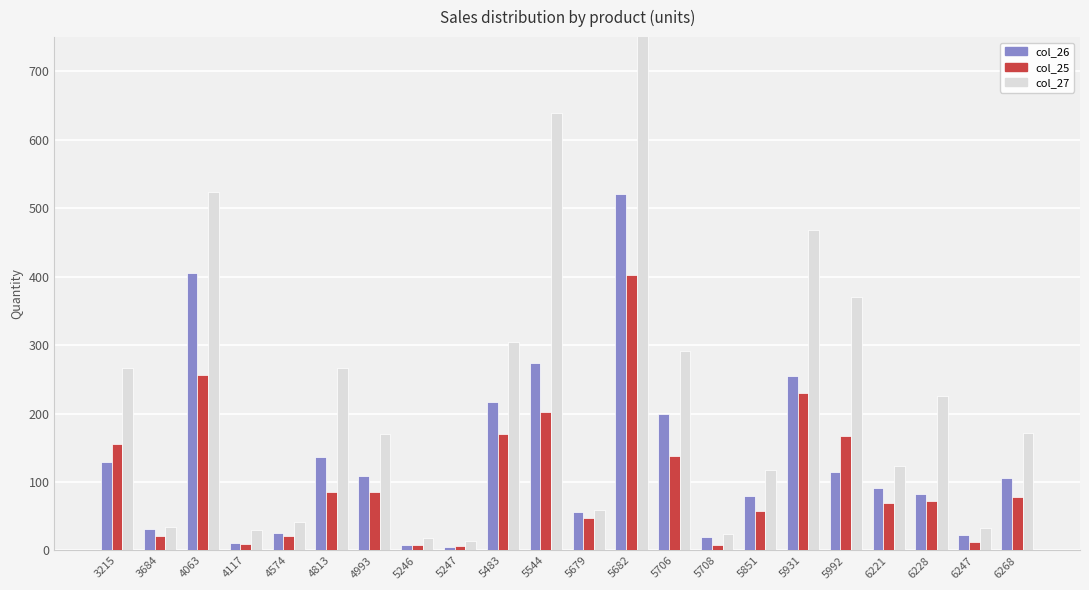

Which series changed the most between 4813 and 6228?

col_26